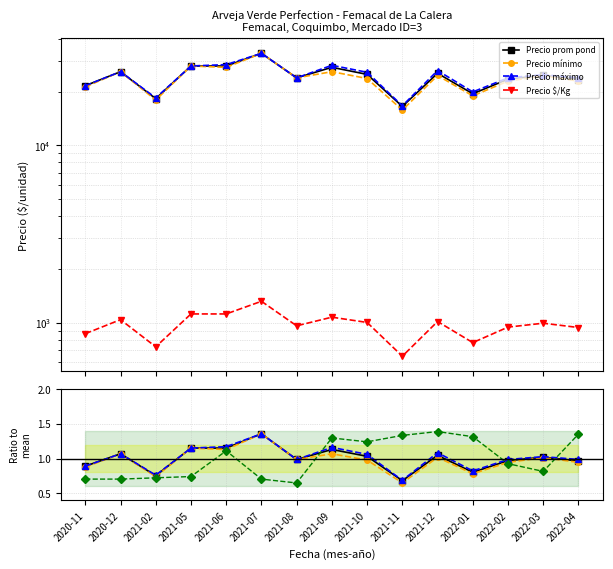

How many lines are shown in the chart?

5